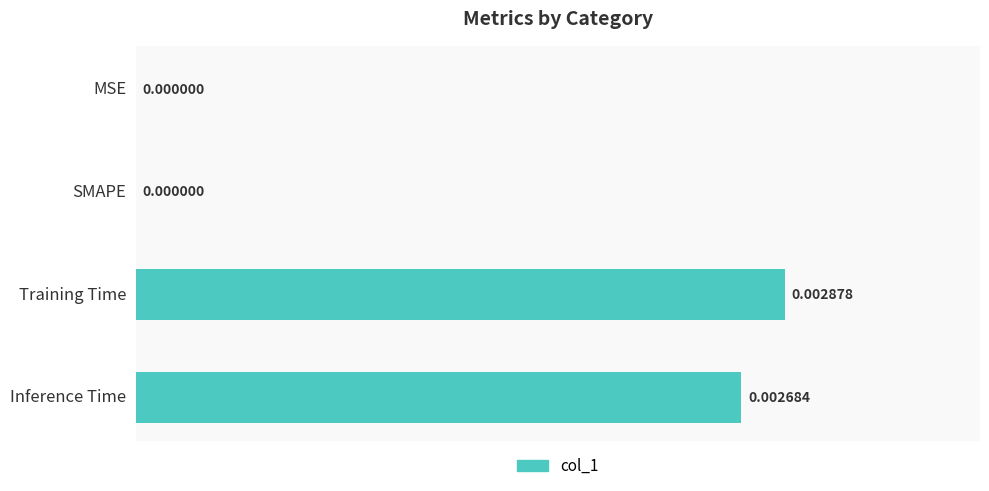

Which has a higher value, MSE or Training Time?

Training Time